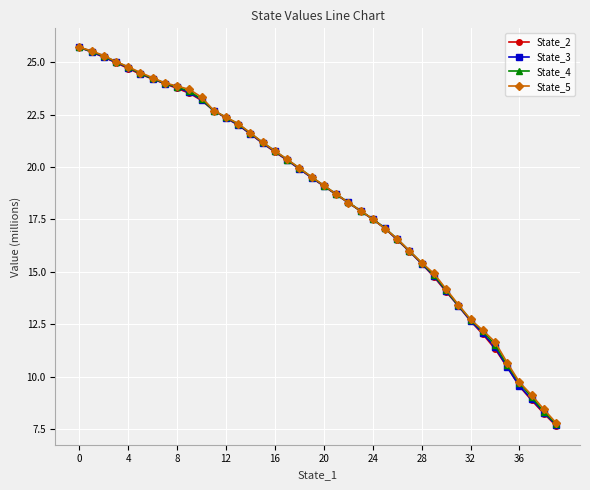

What is the lowest value of the State_3 series?

7.7